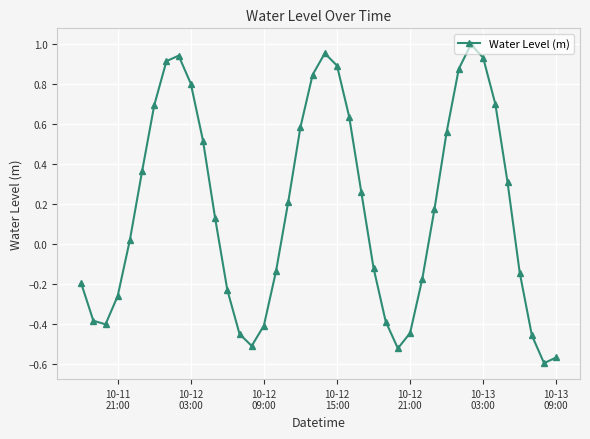

What is the sum of all values?

6.9